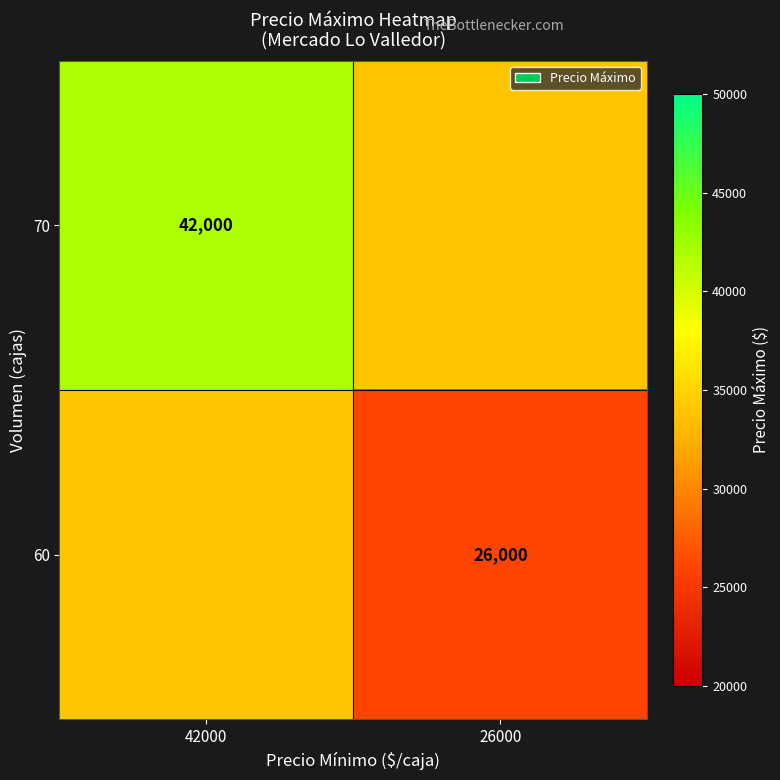

The 60 series shows 14278 at 26000. True or false?

False